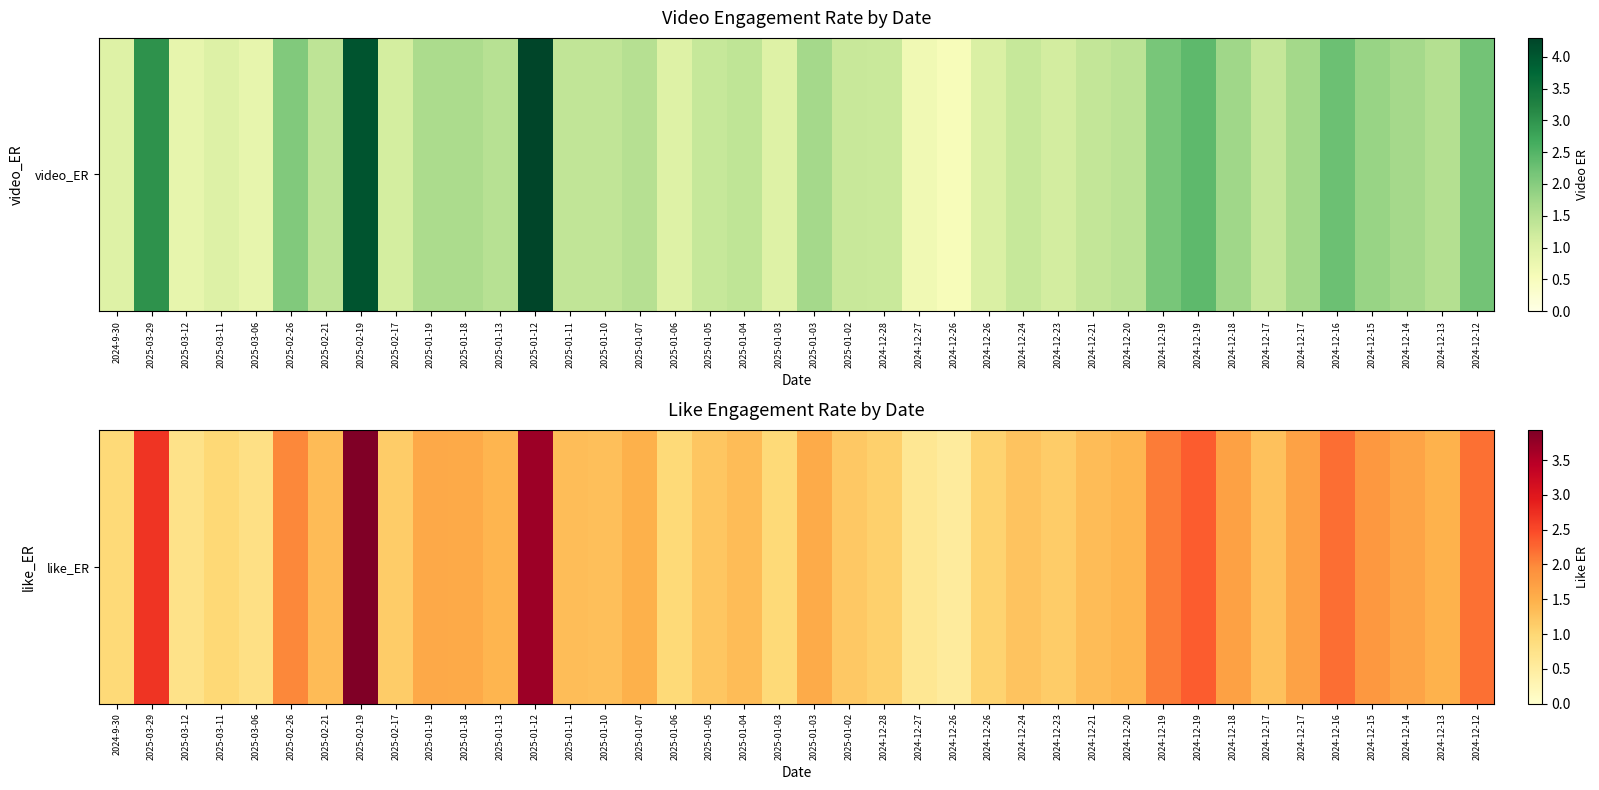

Reading right to left, extract all data points from this chart.

2.2	1.5	1.6	1.8	2.2	1.7	1.3	1.7	2.3	2.1	1.4	1.3	1.1	1.3	1.0	0.5	0.6	1.1	1.2	1.6	1.0	1.3	1.2	1.0	1.5	1.3	1.3	3.7	1.4	1.6	1.6	1.1	3.9	1.4	2.0	0.8	1.0	0.8	2.7	1.0